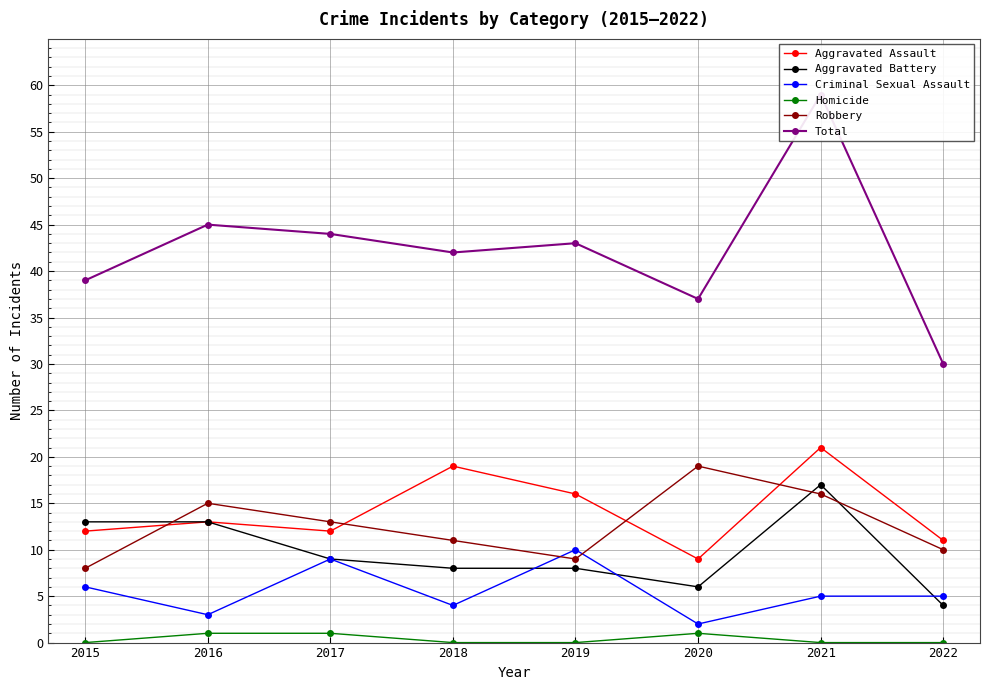

True or false: Criminal Sexual Assault has a value of 4 at 2018.

True